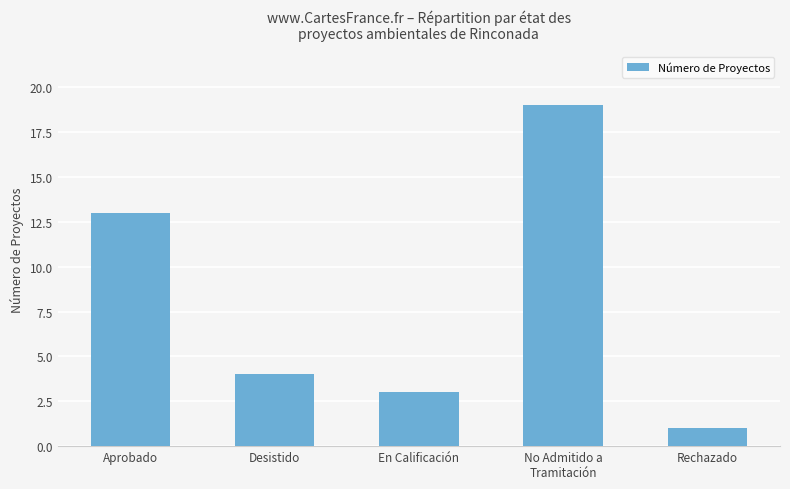

Approximately how many times larger is the value at Aprobado compared to En Calificación?

4.3